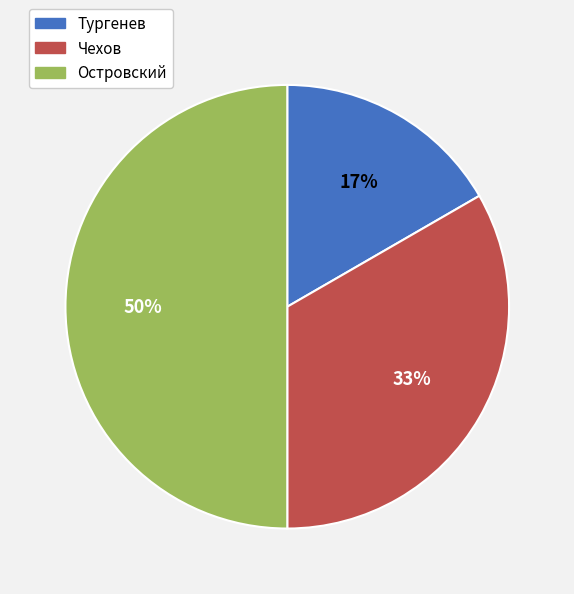

To the nearest percent, what is the combined percentage of Островский and Чехов?

83%